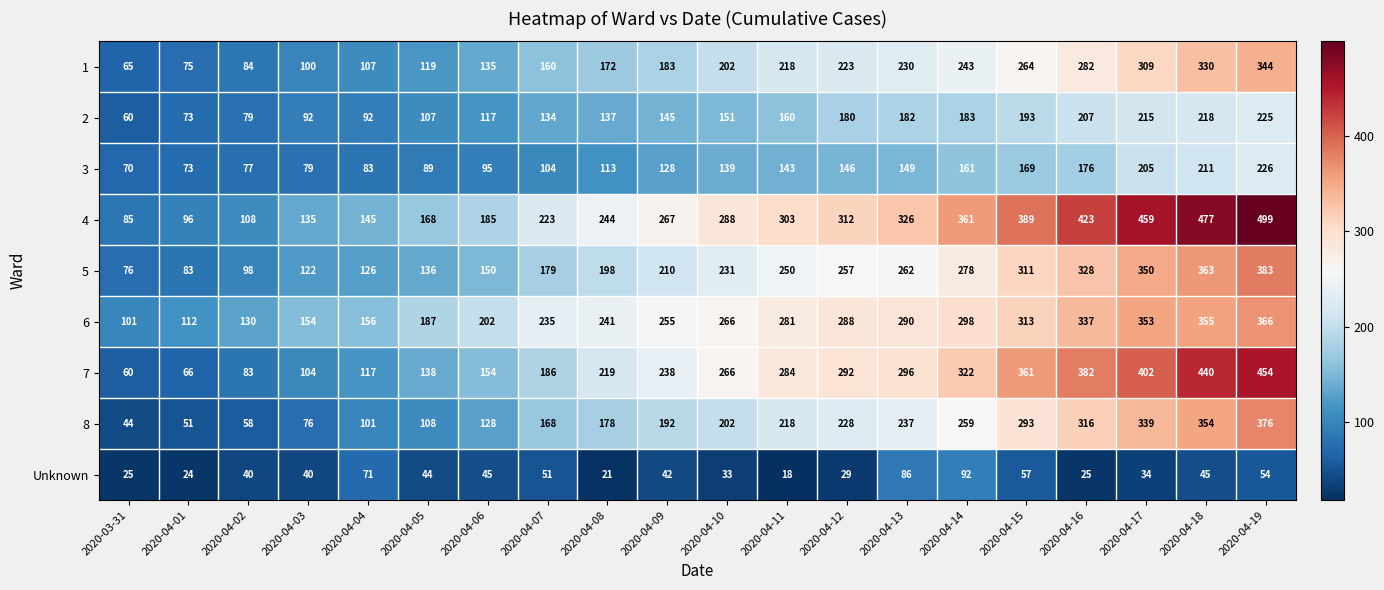

Which category has the highest value across all series?

2020-04-19